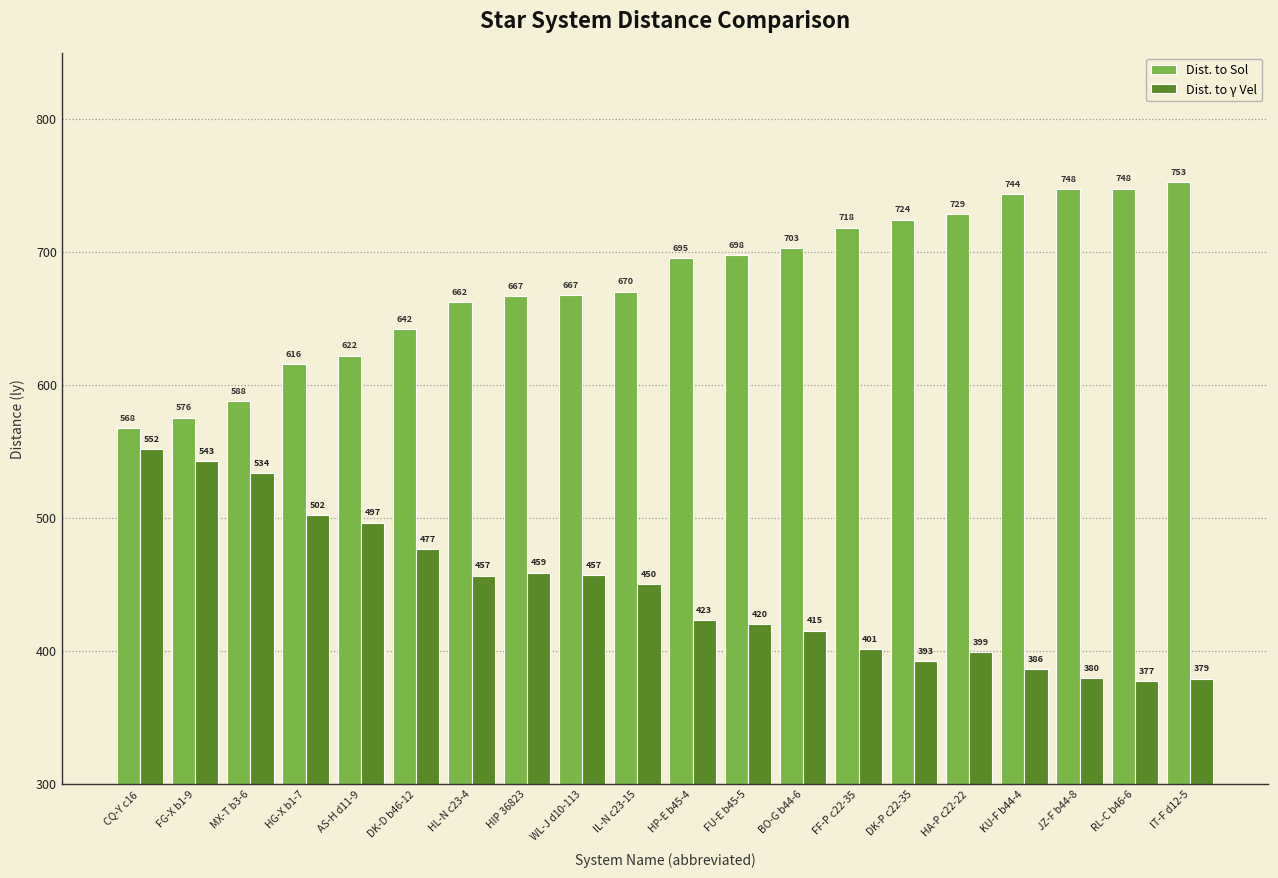

Between HL-N c23-4 and JZ-F b44-8, which series saw the biggest shift?

Dist. to Sol